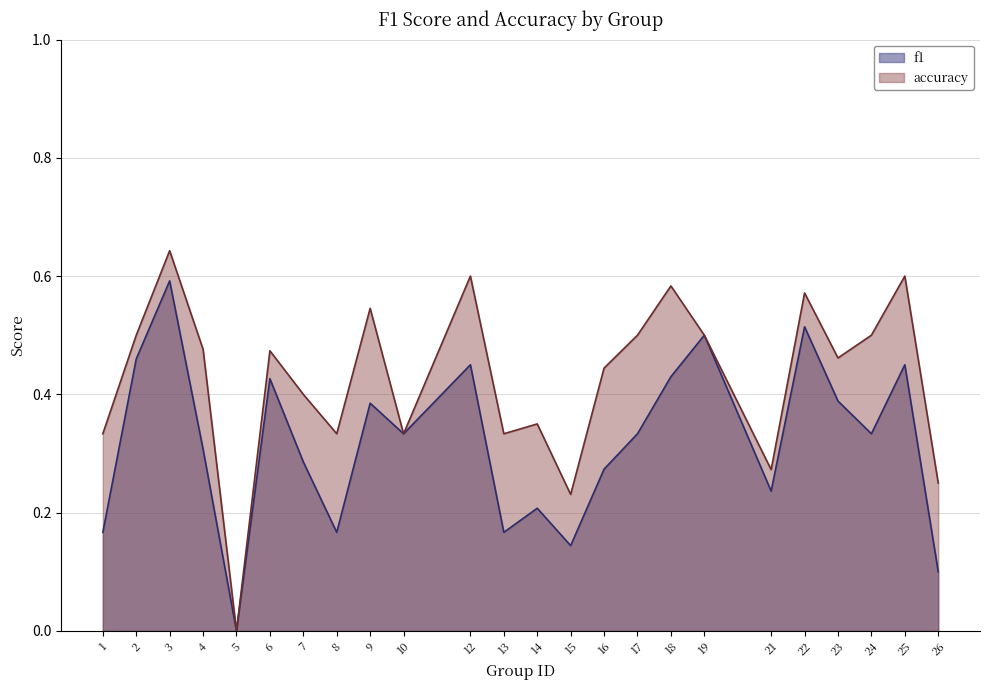

What is the total value across all series at 24?

0.8